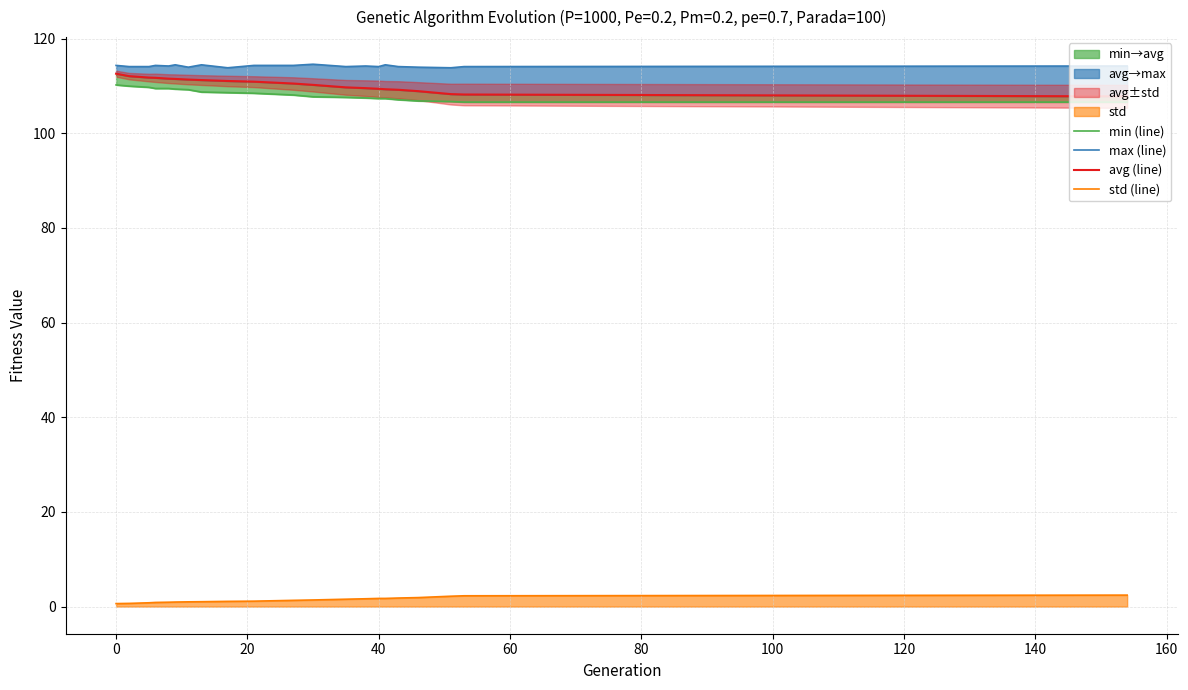

Is the value of std (line) at 18 greater than the value of min (line) at 140?

No